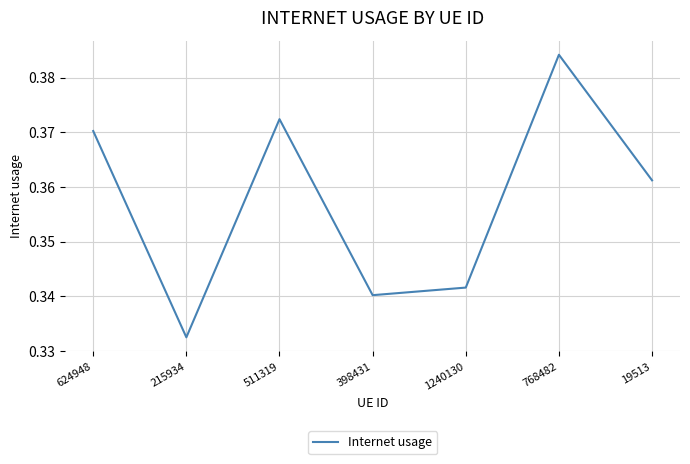

List the labels in order of value, smallest first.

215934, 398431, 1240130, 19513, 624948, 511319, 768482